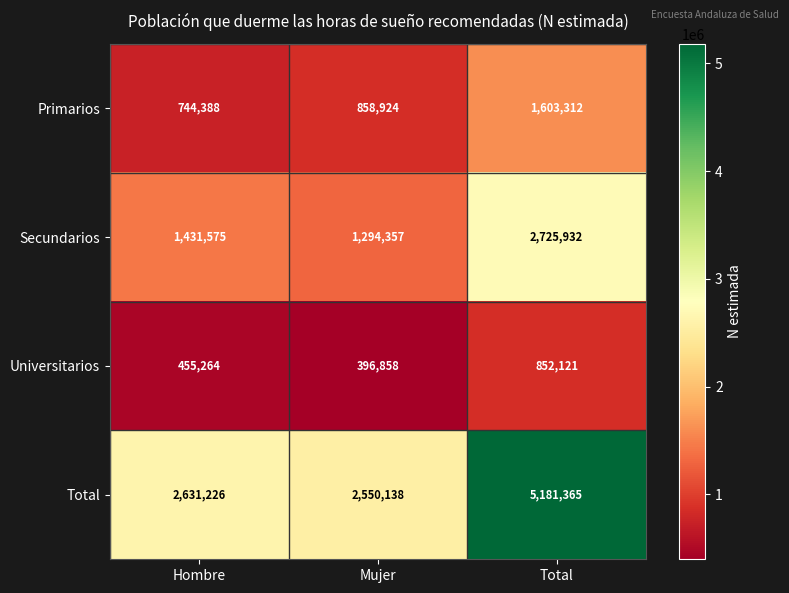

At which label is Universitarios closest to 624489?

Hombre